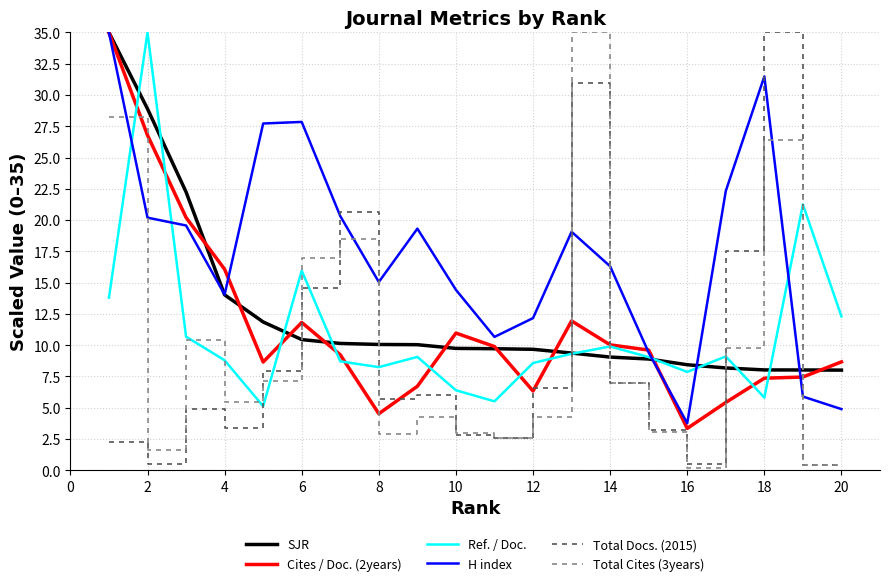

What is the minimum value for SJR?

8.0